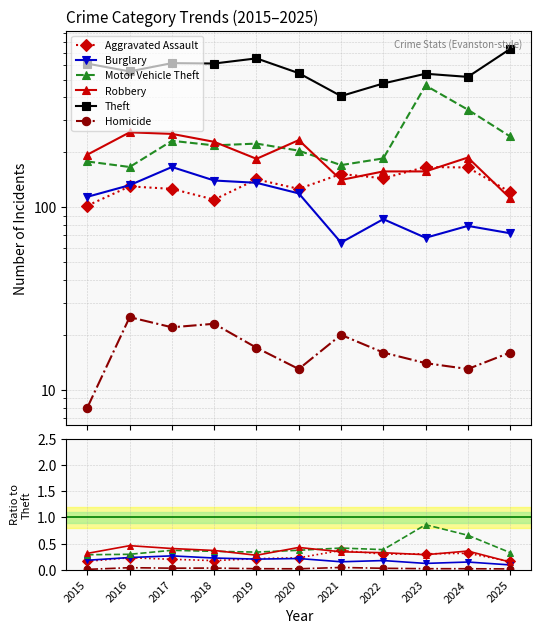

Is this an area chart (filled region under the line)?

No